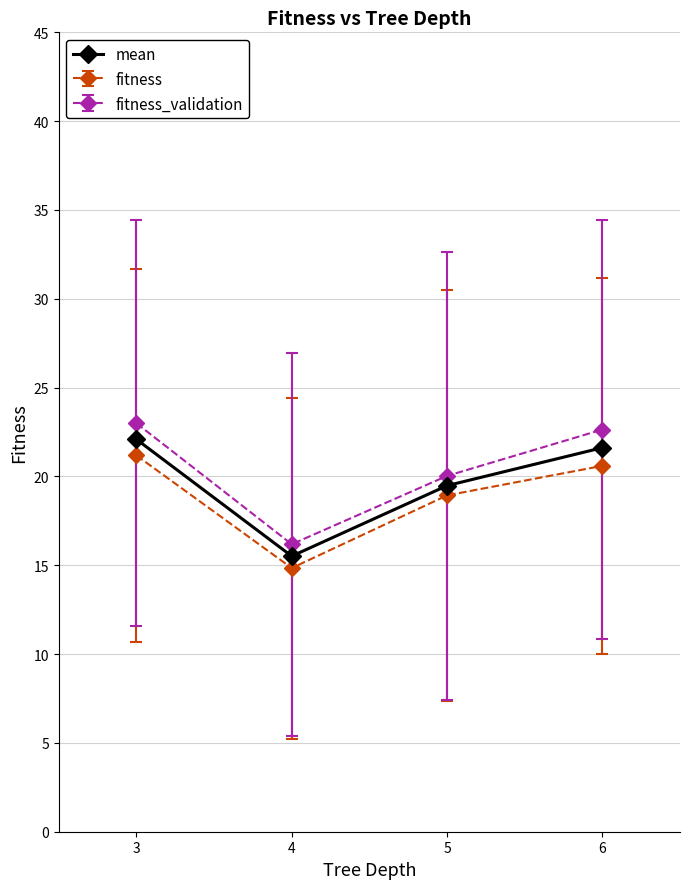

What is the maximum value shown in the chart?

23.0